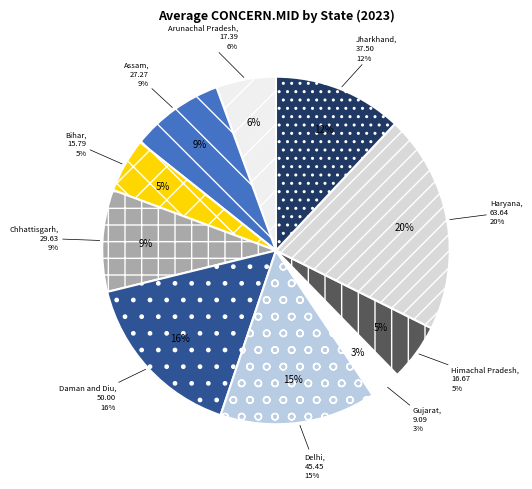

Does any single category account for the majority?

No